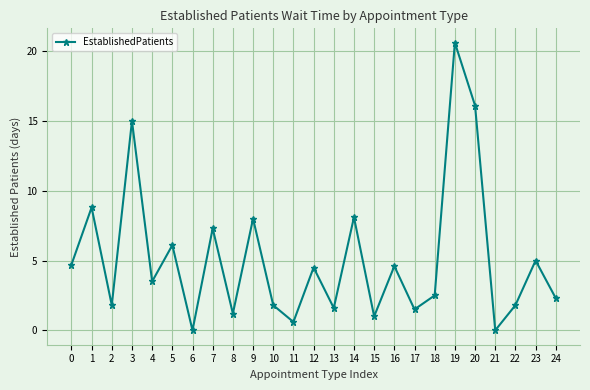

What is the maximum value shown in the chart?

20.6